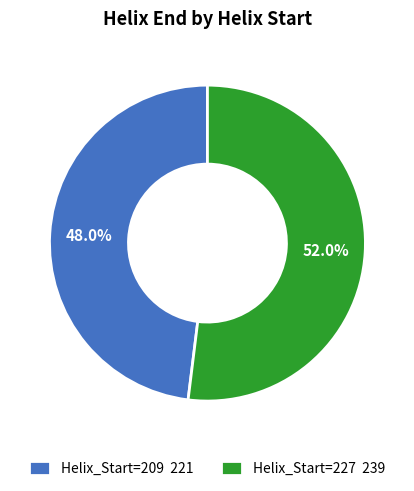

Is Helix_Start=209 221 the majority of the pie?

No